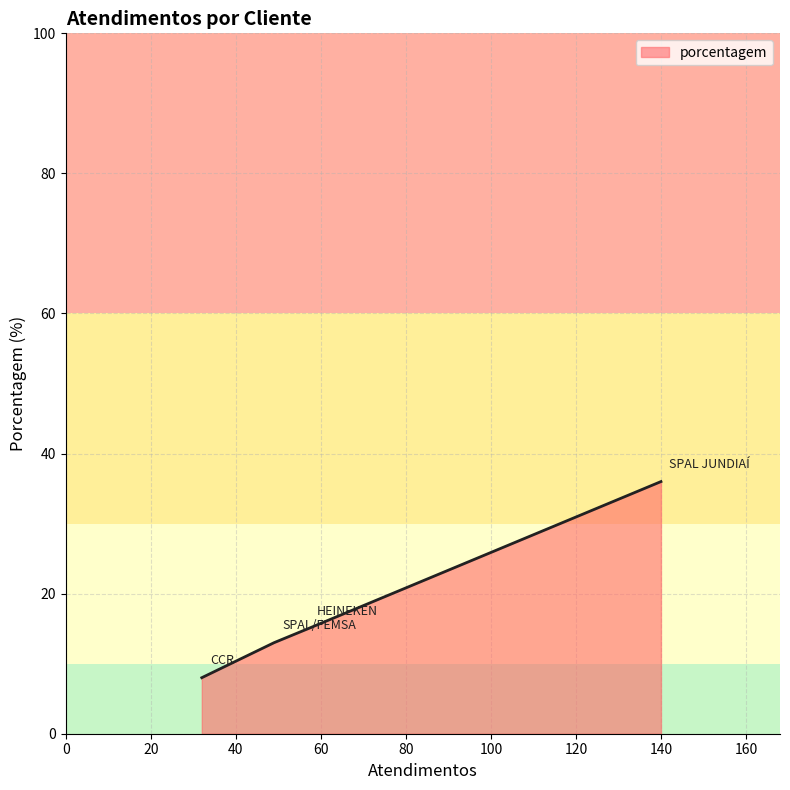

Does the chart display data point markers on the line(s)?

No